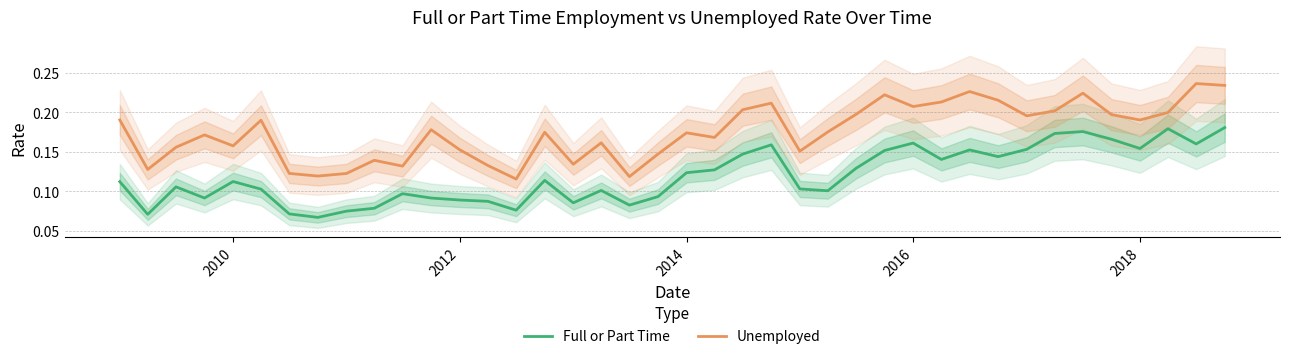

What is the difference between the maximum and second lowest values in the Unemployed series?

0.1